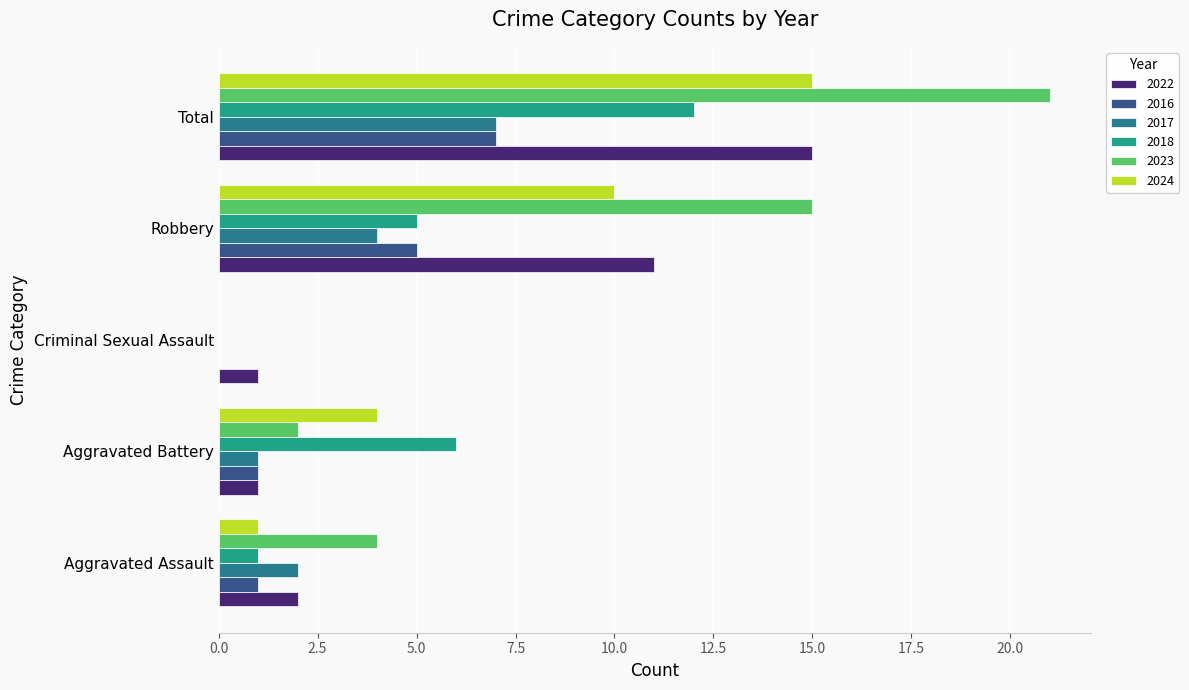

Rank the series at Total from highest to lowest value.

2023, 2022, 2024, 2018, 2016, 2017